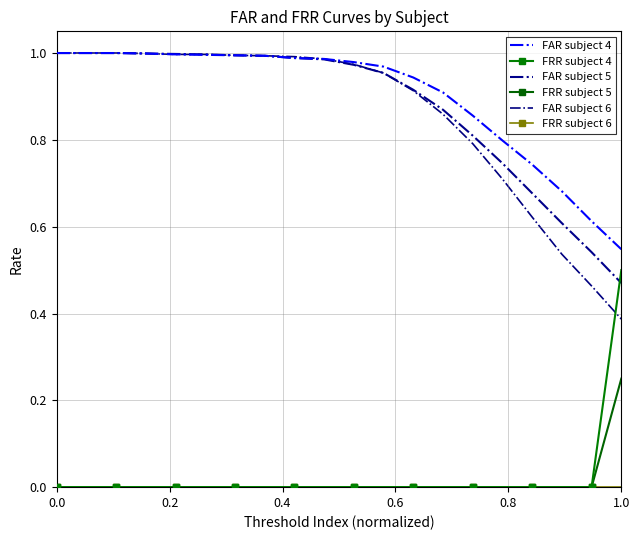

Count the FRR subject 4 values in the range 0 to 1.

20